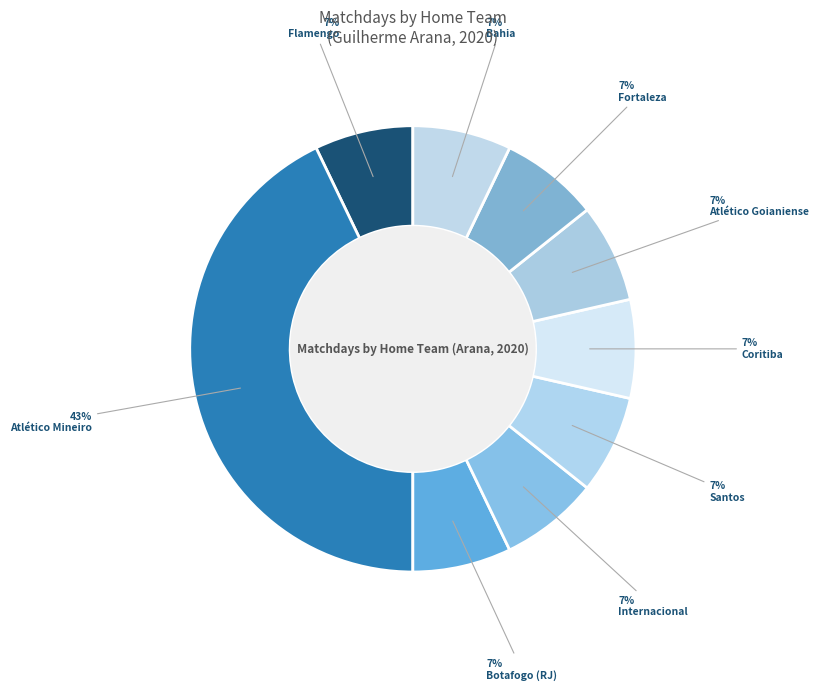

How many segments does this pie chart have?

9